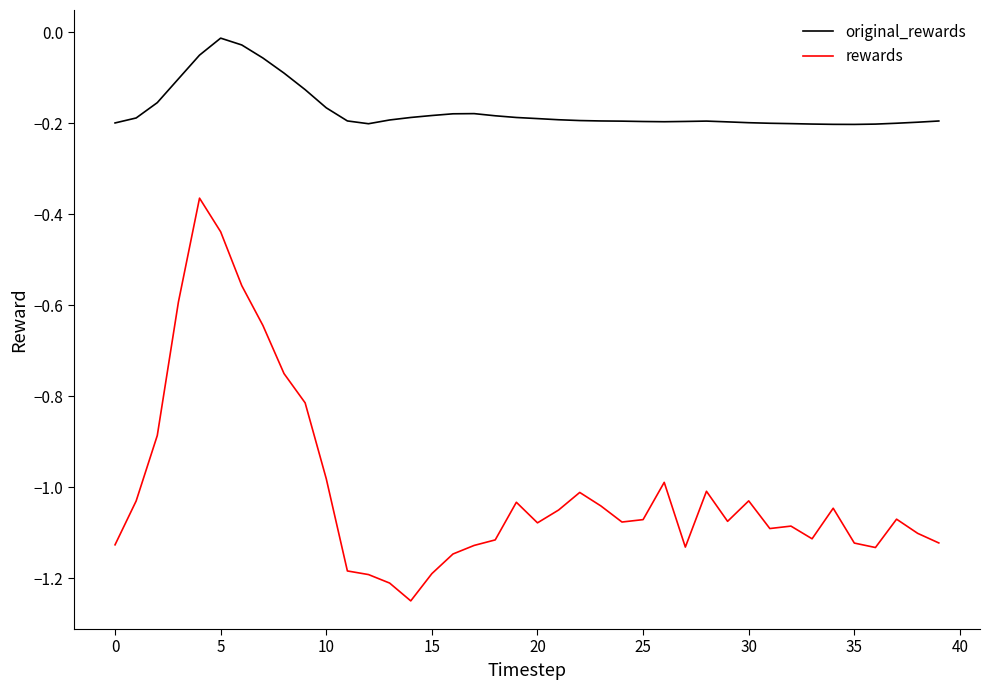

What is the difference between the maximum and minimum values in the rewards series?

0.9